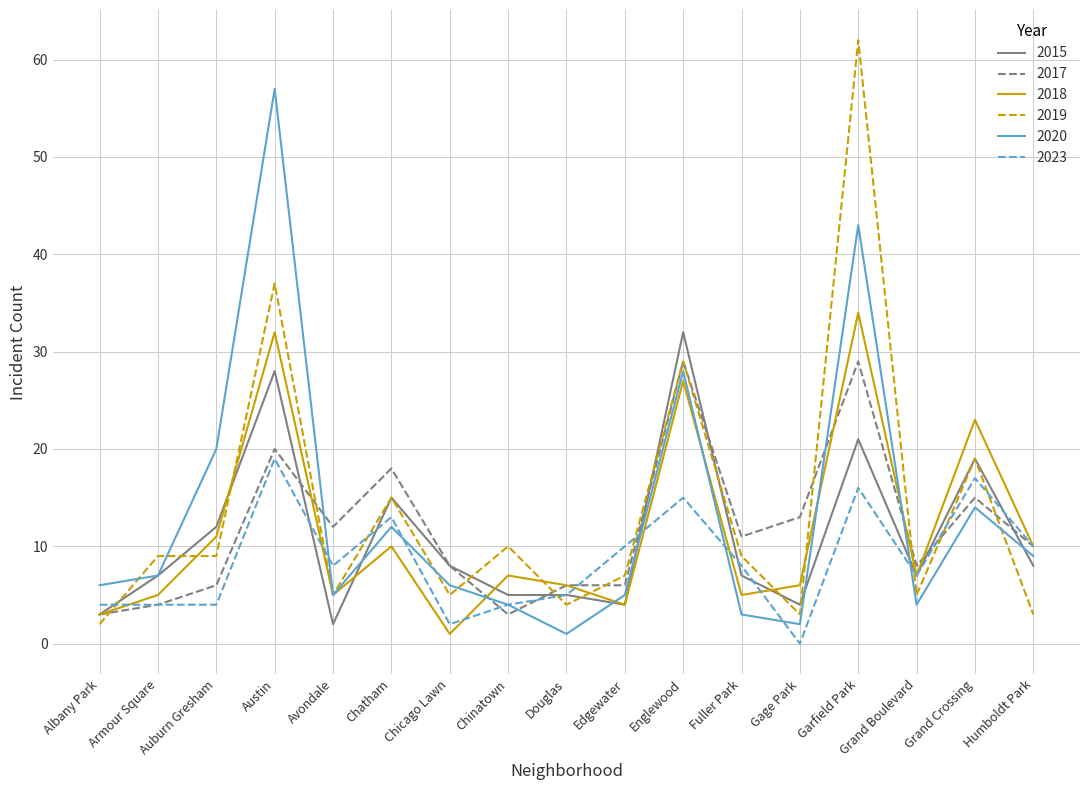

Reading right to left, list all the values displayed in this chart.

2015: Humboldt Park=8	Grand Crossing=19	Grand Boulevard=7	Garfield Park=21	Gage Park=4	Fuller Park=7	Englewood=32	Edgewater=4	Douglas=5	Chinatown=5	Chicago Lawn=8	Chatham=15	Avondale=2	Austin=28	Auburn Gresham=12	Armour Square=7	Albany Park=3
2017: Humboldt Park=10	Grand Crossing=15	Grand Boulevard=8	Garfield Park=29	Gage Park=13	Fuller Park=11	Englewood=29	Edgewater=6	Douglas=6	Chinatown=3	Chicago Lawn=8	Chatham=18	Avondale=12	Austin=20	Auburn Gresham=6	Armour Square=4	Albany Park=3
2018: Humboldt Park=10	Grand Crossing=23	Grand Boulevard=7	Garfield Park=34	Gage Park=6	Fuller Park=5	Englewood=27	Edgewater=4	Douglas=6	Chinatown=7	Chicago Lawn=1	Chatham=10	Avondale=5	Austin=32	Auburn Gresham=11	Armour Square=5	Albany Park=3
2019: Humboldt Park=3	Grand Crossing=19	Grand Boulevard=5	Garfield Park=62	Gage Park=3	Fuller Park=9	Englewood=29	Edgewater=7	Douglas=4	Chinatown=10	Chicago Lawn=5	Chatham=15	Avondale=5	Austin=37	Auburn Gresham=9	Armour Square=9	Albany Park=2
2020: Humboldt Park=9	Grand Crossing=14	Grand Boulevard=4	Garfield Park=43	Gage Park=2	Fuller Park=3	Englewood=28	Edgewater=5	Douglas=1	Chinatown=4	Chicago Lawn=6	Chatham=12	Avondale=5	Austin=57	Auburn Gresham=20	Armour Square=7	Albany Park=6
2023: Humboldt Park=10	Grand Crossing=17	Grand Boulevard=7	Garfield Park=16	Gage Park=0	Fuller Park=8	Englewood=15	Edgewater=10	Douglas=5	Chinatown=4	Chicago Lawn=2	Chatham=13	Avondale=8	Austin=19	Auburn Gresham=4	Armour Square=4	Albany Park=4